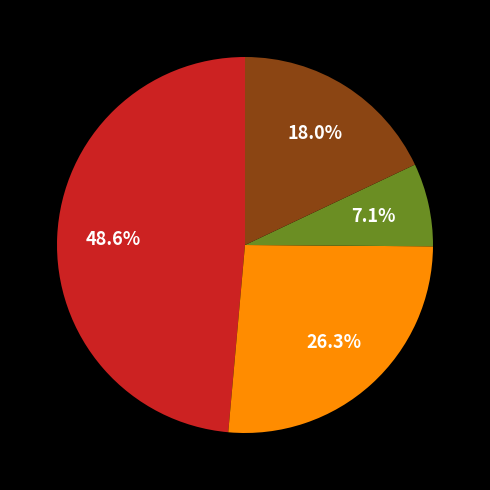

Is there any slice that represents more than half of the pie?

No